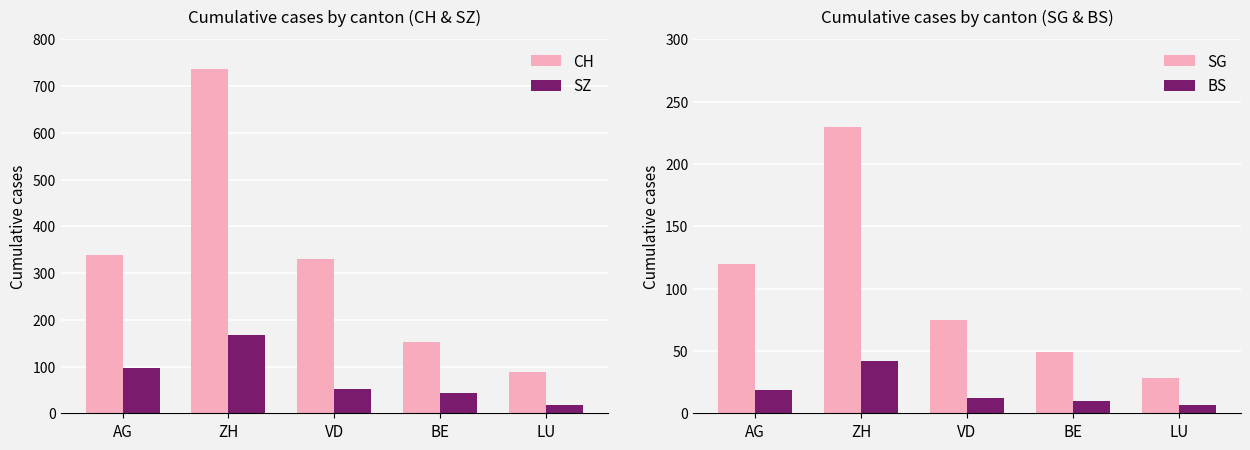

Is it true that SZ equals 131 at AG?

False